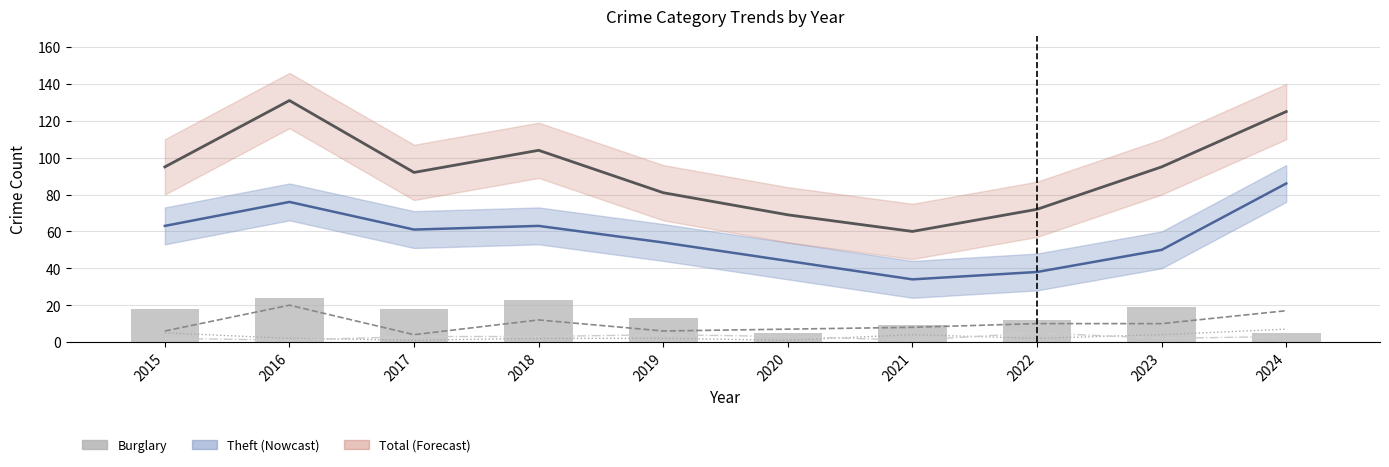

Reading left to right, list all the values displayed in this chart.

Motor Vehicle Theft: 6	20	4	12	6	7	8	10	10	17
Aggravated Battery: 5	2	1	2	2	1	4	2	4	7
Aggravated Assault: 2	1	3	3	4	3	1	5	2	3
Burglary: 18	24	18	23	13	5	9	12	19	5